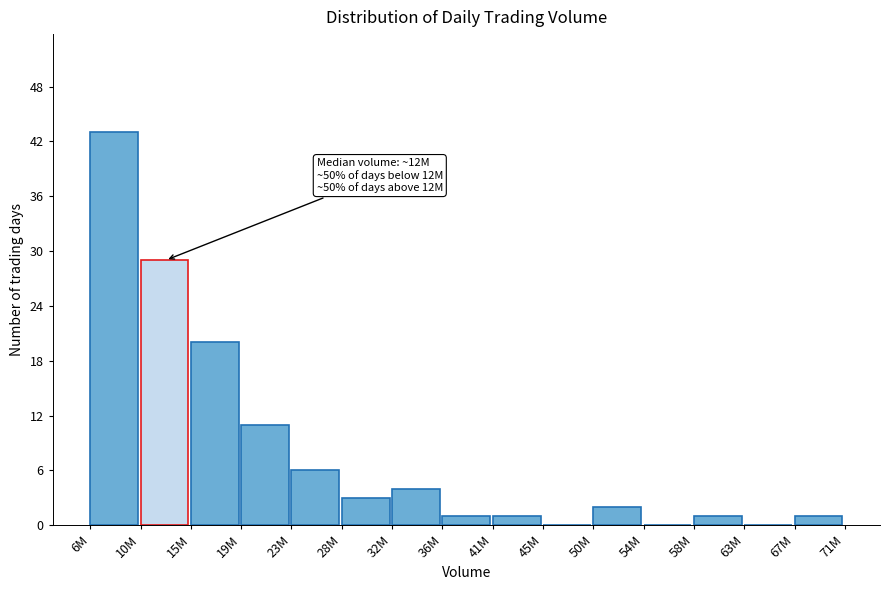

Reading left to right, extract all data points from this chart.

6M=43	10M=29	15M=20	19M=11	23M=6	28M=3	32M=4	36M=1	41M=1	45M=0	50M=2	54M=0	58M=1	63M=0	67M=1